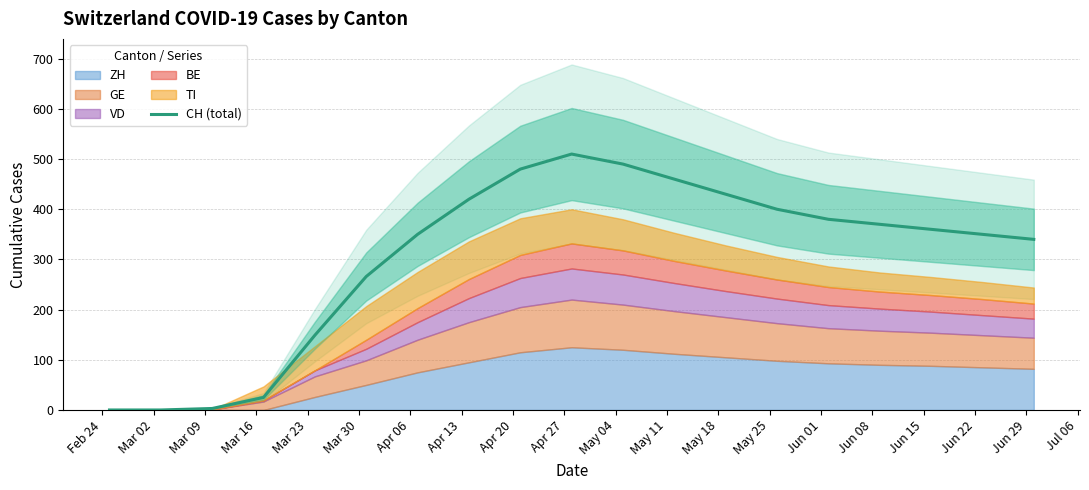

Count the number of data series in this chart.

1